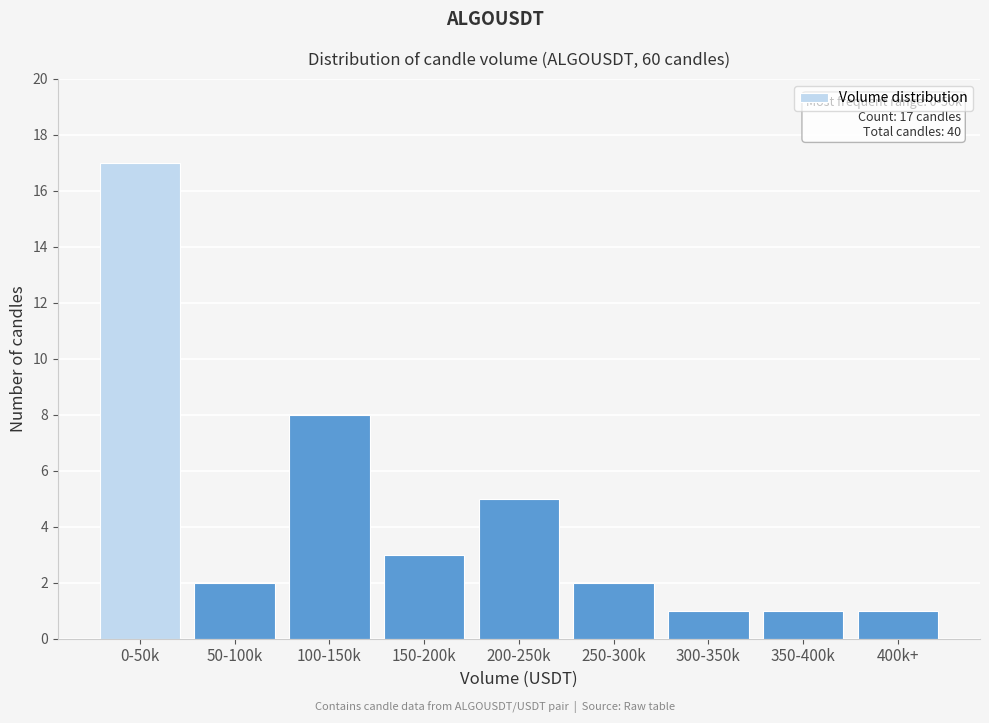

Reading right to left, list all the values displayed in this chart.

400k+=1	350-400k=1	300-350k=1	250-300k=2	200-250k=5	150-200k=3	100-150k=8	50-100k=2	0-50k=17